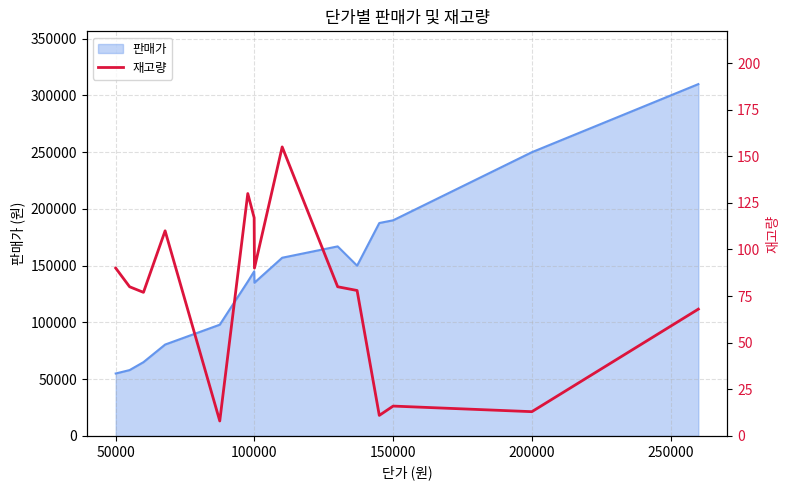

True or false: 판매가 has a value of 190000 at 150000.

True